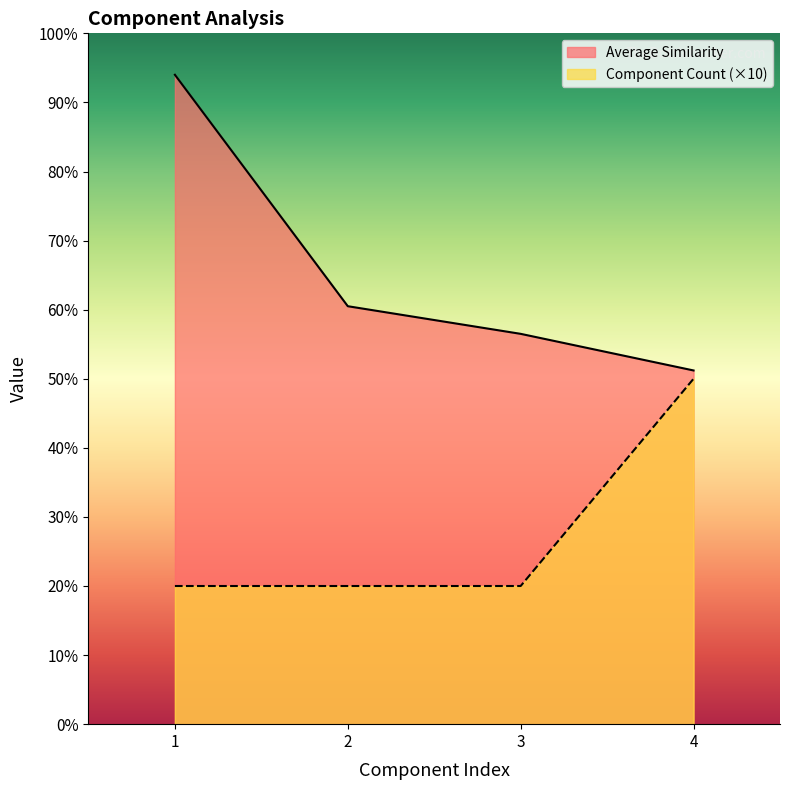

Which series has the widest spread of values?

Average Similarity